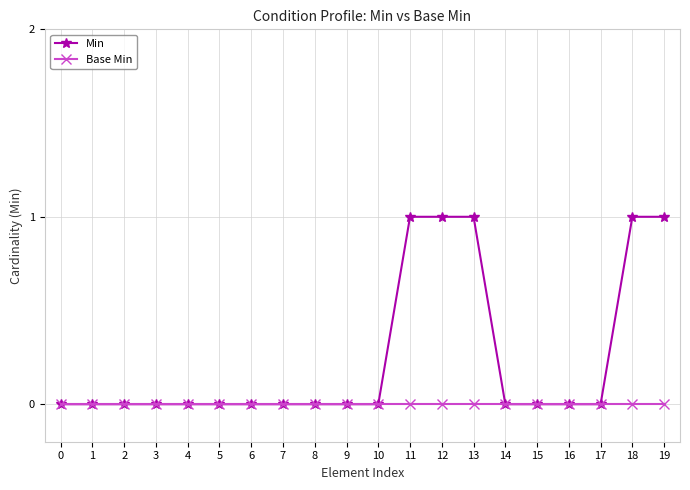

Which series has the largest total across all categories?

Min